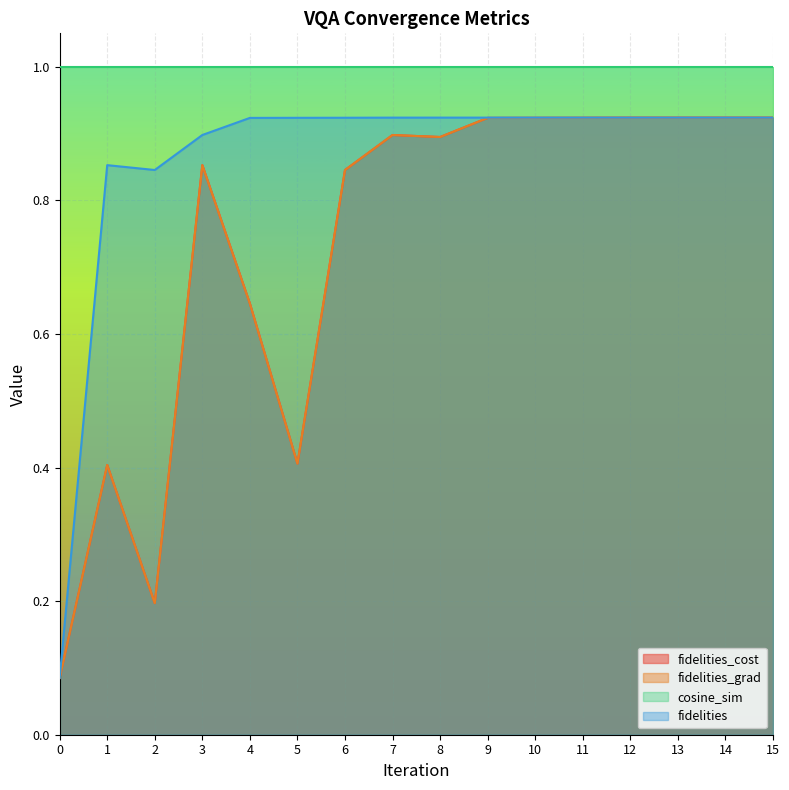

Does the chart display data point markers on the line(s)?

No